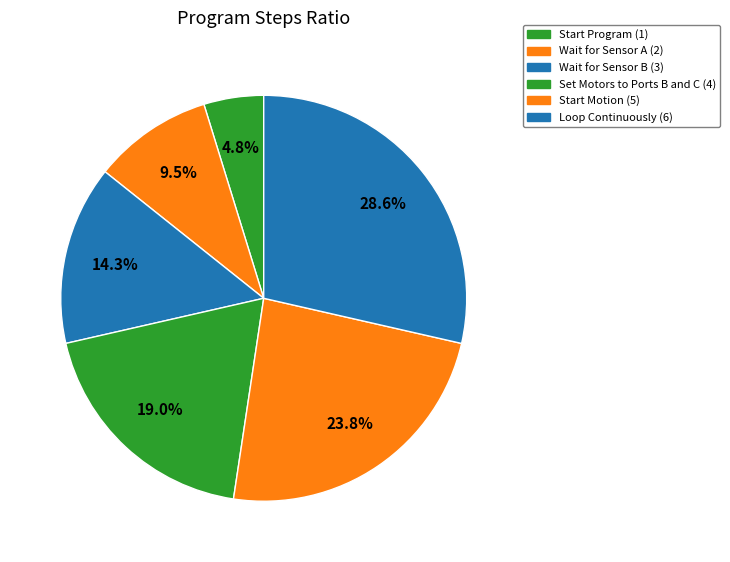

To the nearest percent, what portion does Start Program represent?

5%